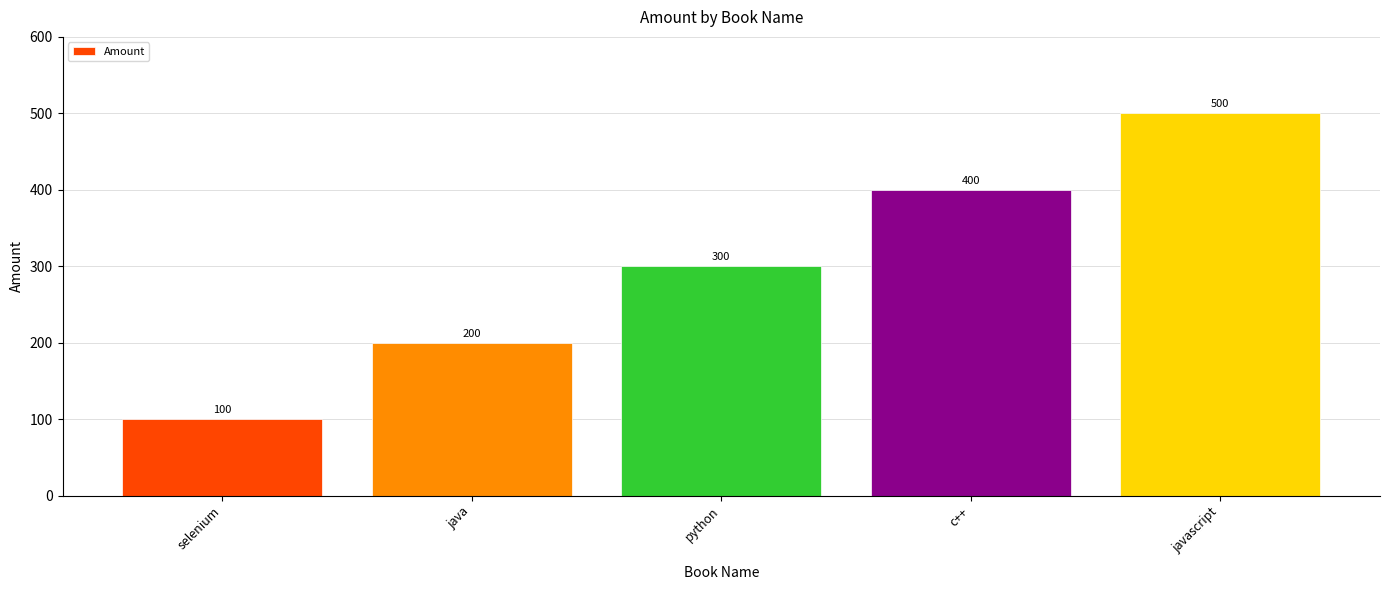

Rank the categories by value from highest to lowest.

javascript, c++, python, java, selenium